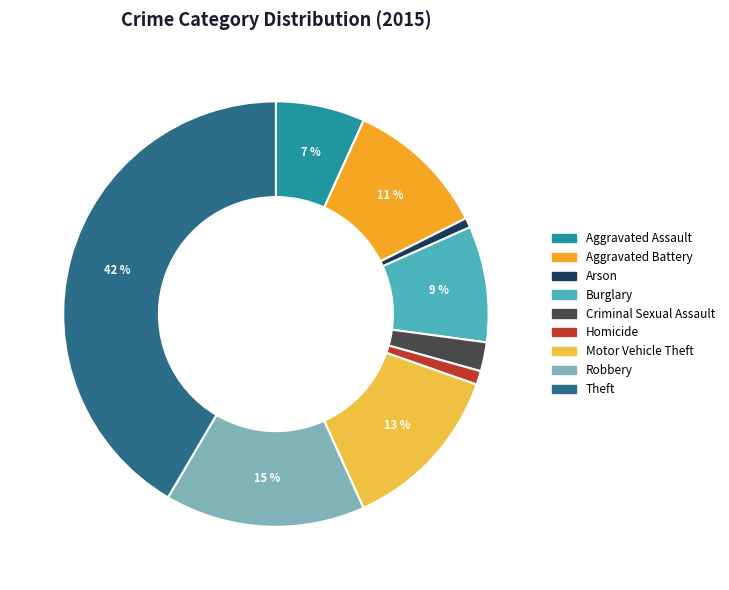

To the nearest percent, what percentage of the pie is Burglary?

9%